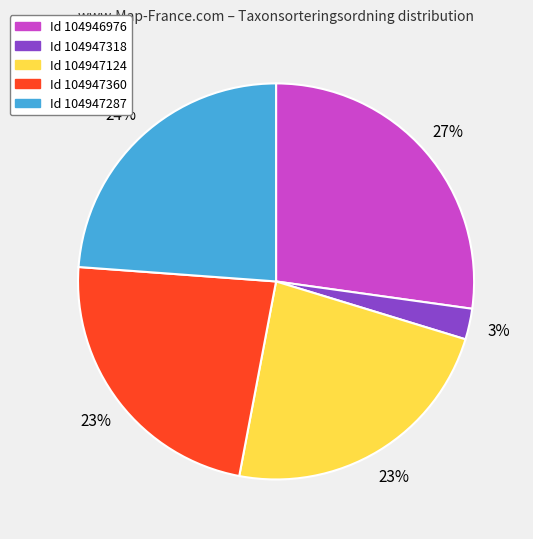

Is there a majority slice in this chart?

No